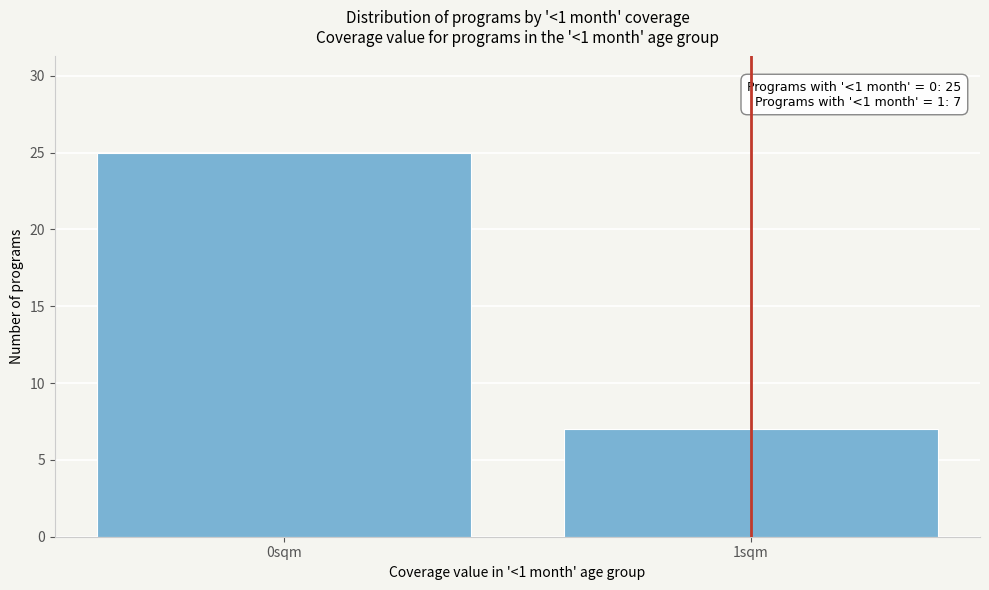

Reading right to left, transcribe all the data shown in this chart.

1sqm=7	0sqm=25